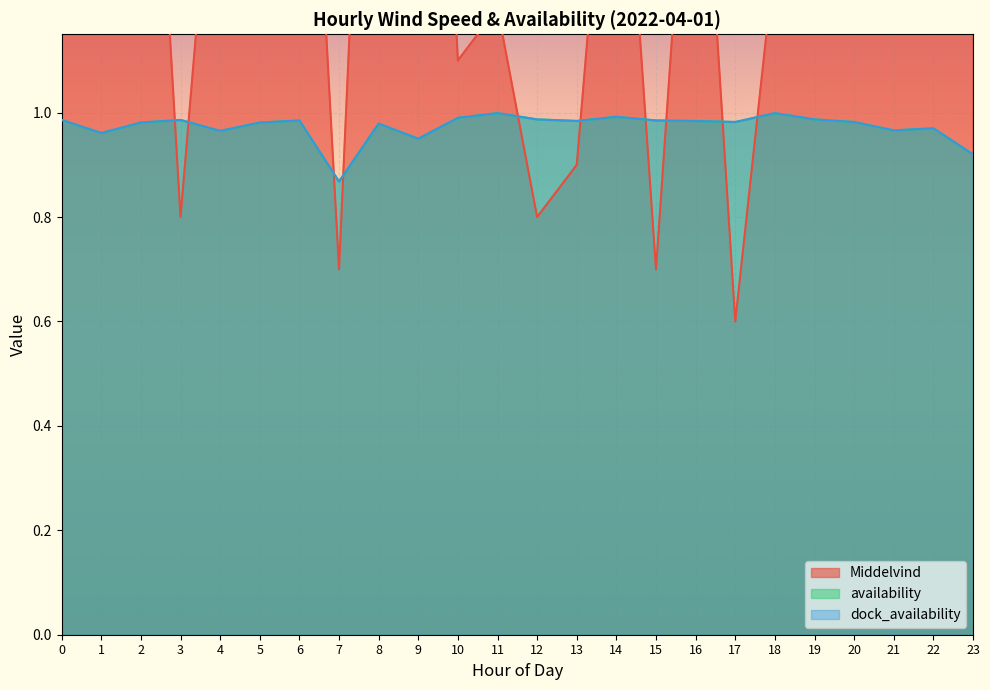

True or false: availability and dock_availability cross at least once.

False